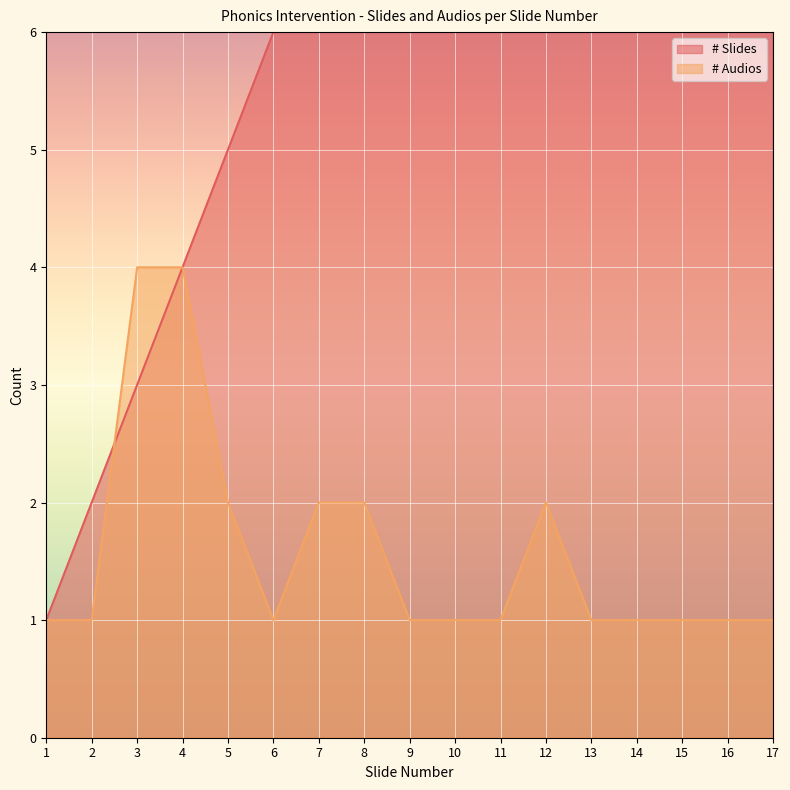

True or false: # Audios has a value of 7 at 3.

False